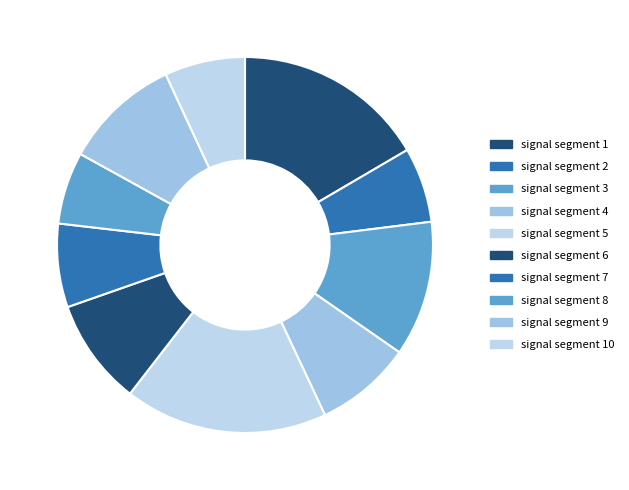

Count the number of slices in the pie.

10